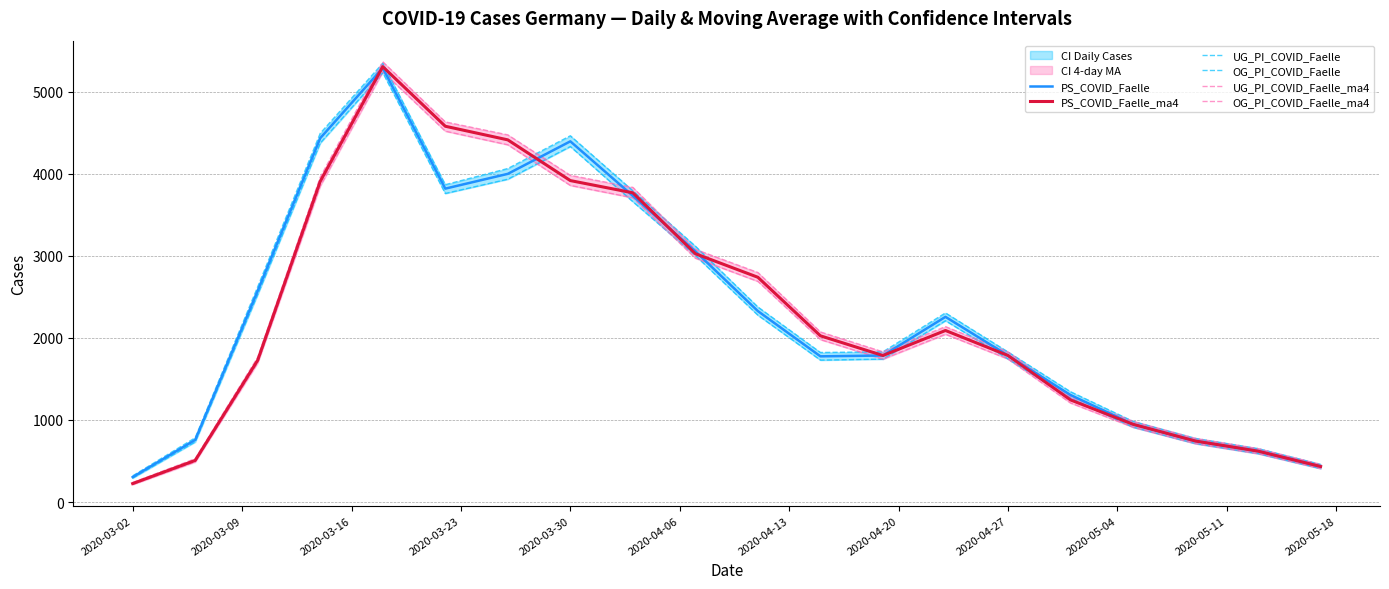

At which label does PS_COVID_Faelle_ma4 reach its minimum?

2020-03-02